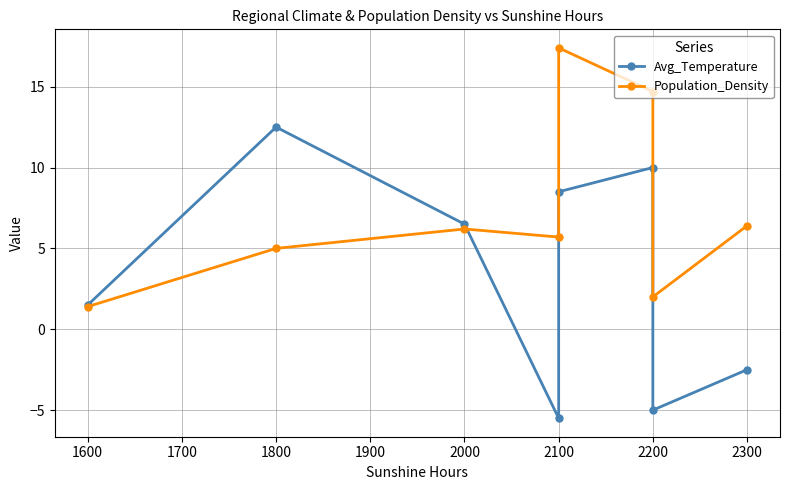

True or false: Population_Density has more than 1 points higher than both neighbors.

True